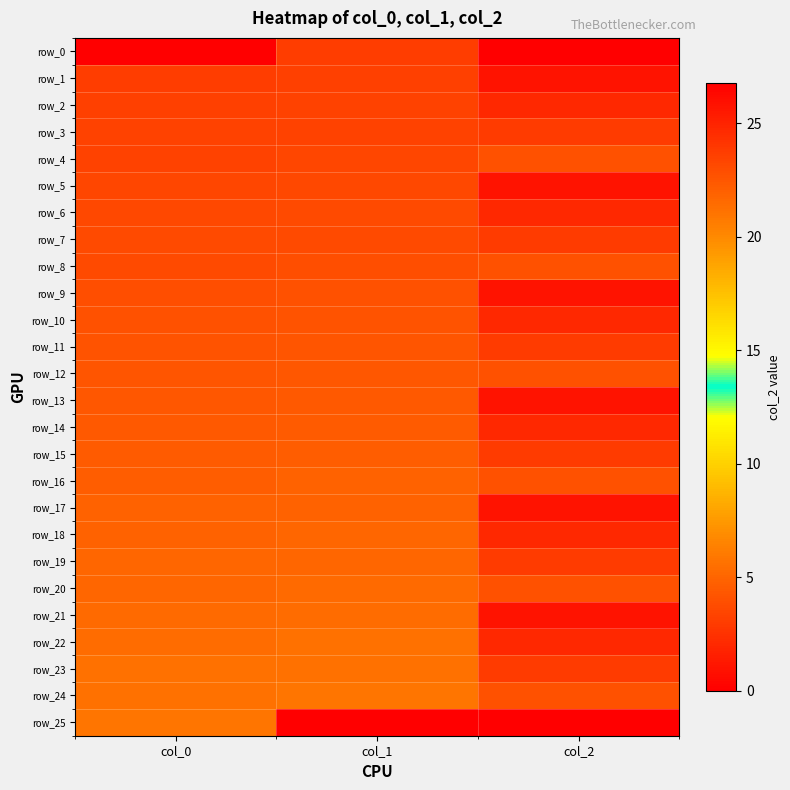

How many row_17 values are between 1 and 4?

1